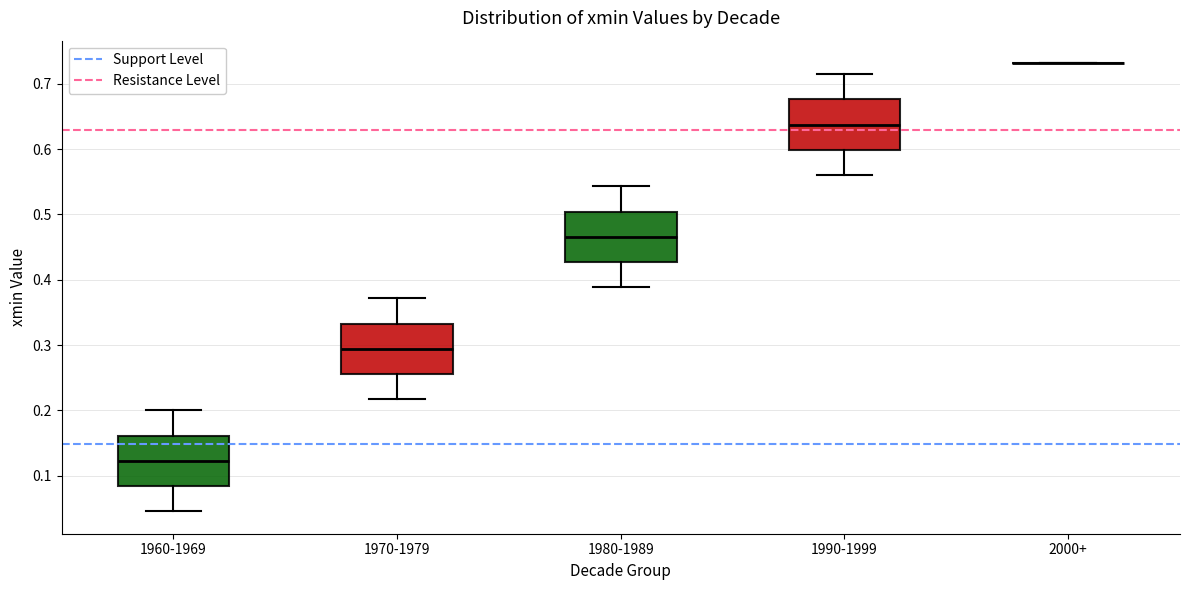

Reading left to right, transcribe this box plot: for each box, give where its median line is, the range the box spans, and where its two whiskers end, as read against the y-axis. The values are not printed on the chart, so give them approximately, as read against the axis.

1960-1969: median 0.12, box 0.08 to 0.16, whiskers 0.05 to 0.20
1970-1979: median 0.29, box 0.26 to 0.33, whiskers 0.22 to 0.37
1980-1989: median 0.47, box 0.43 to 0.50, whiskers 0.39 to 0.54
1990-1999: median 0.64, box 0.60 to 0.68, whiskers 0.56 to 0.71
2000+: box collapsed to a line at 0.73, whiskers 0.73 to 0.73